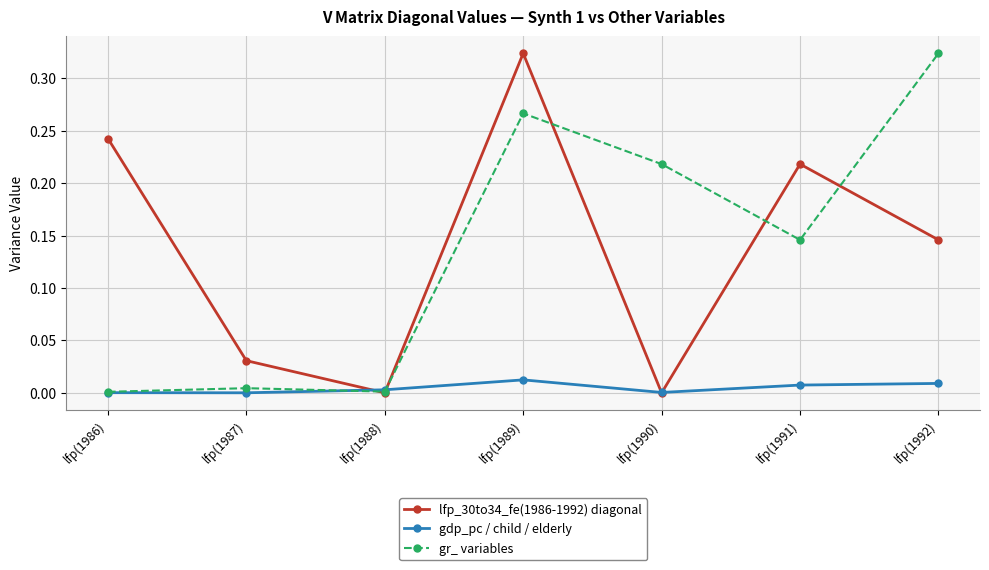

What is the label of the 5th point from the right?

lfp(1988)